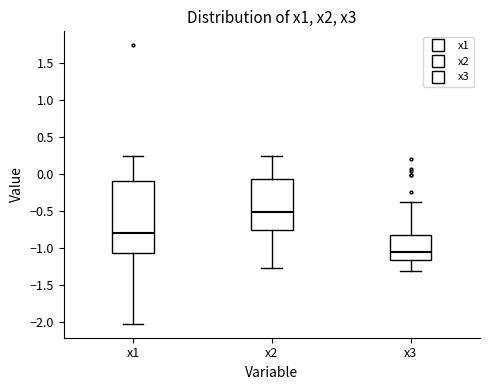

Which box's median line is the highest?

x2